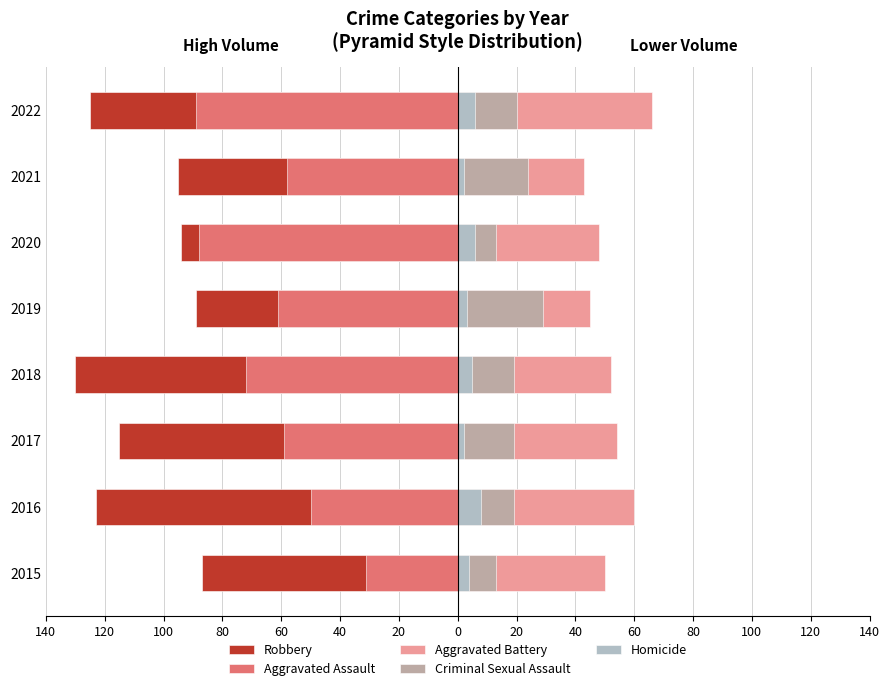

What is the value of the Homicide bar at the 1st from the left?

4